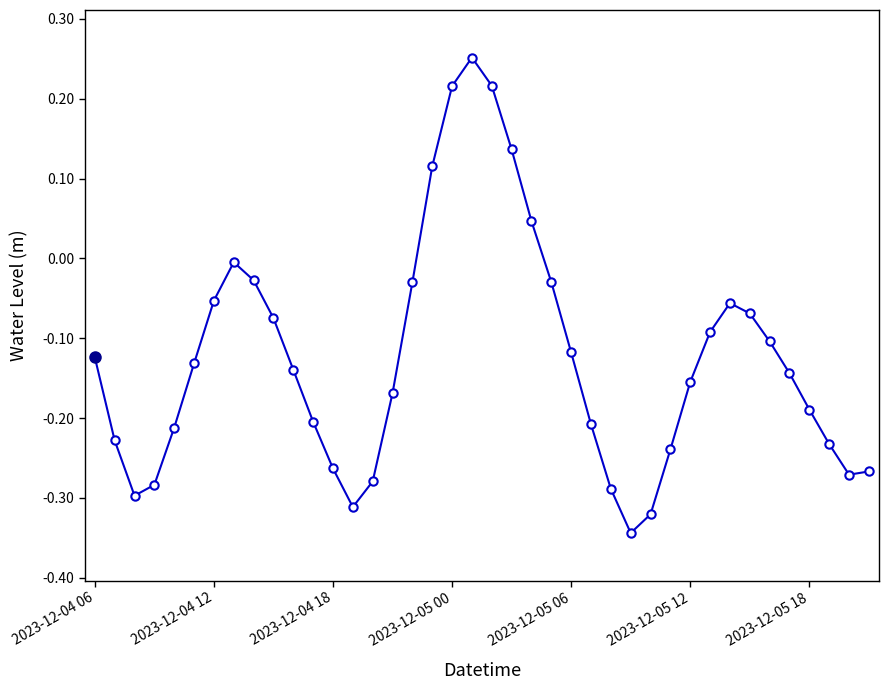

What is the difference between the maximum and minimum values?

0.6